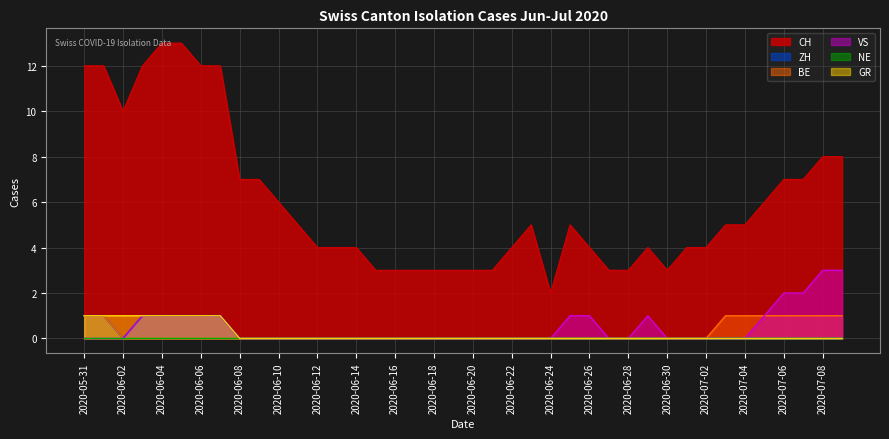

What is the average value of the CH series?

6